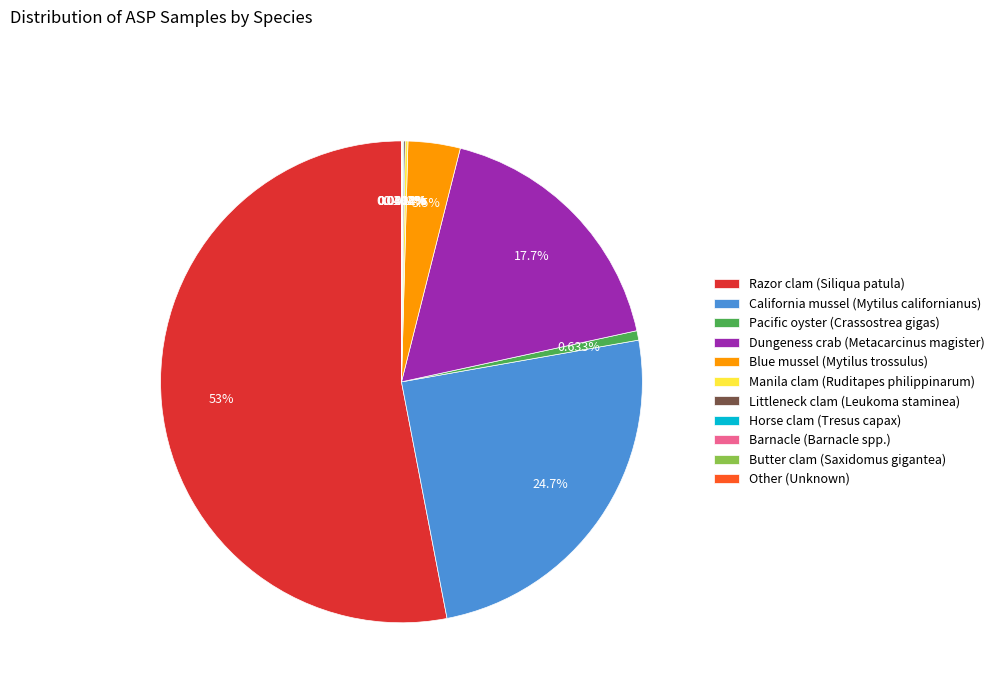

Does any single category account for the majority?

Yes